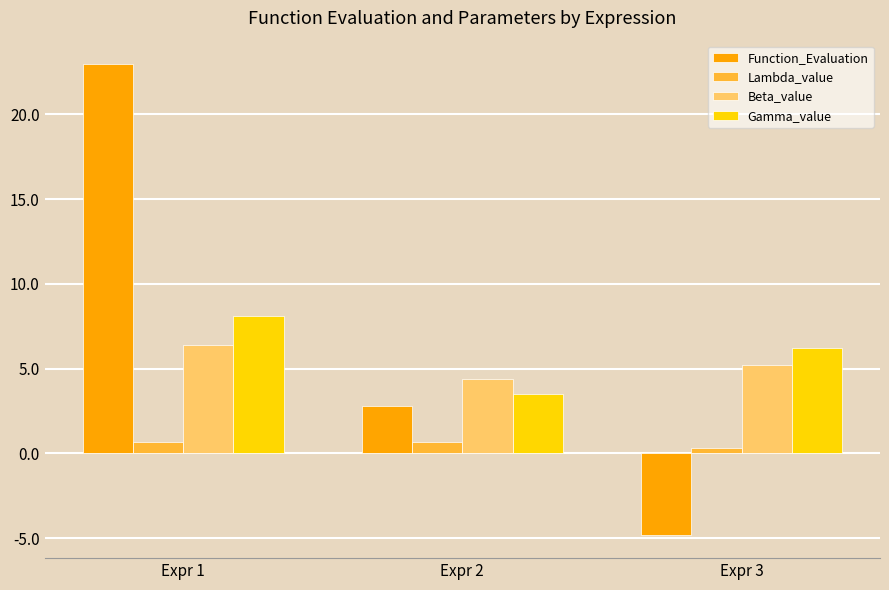

Which category has the highest value in the Beta_value series?

Expr 1